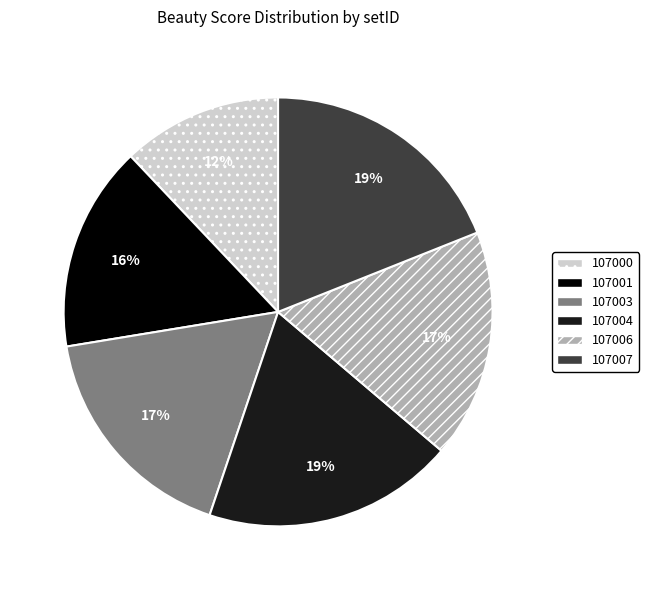

Combined, do 107003 and 107006 account for over 50%?

No